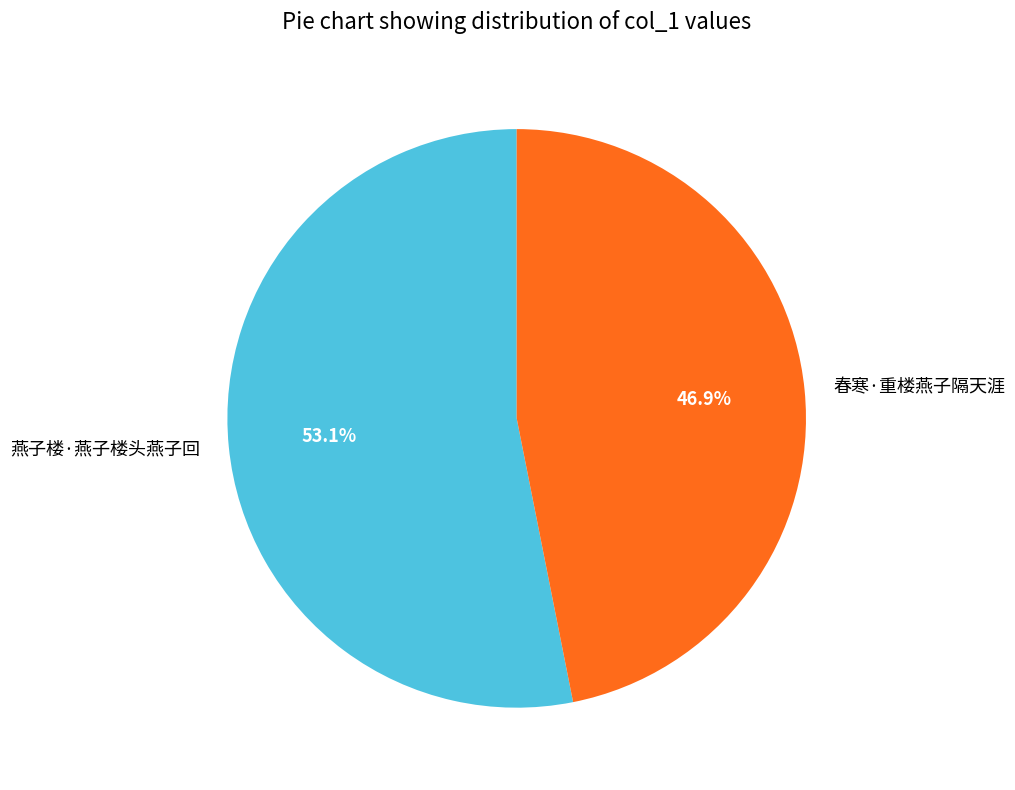

True or false: 燕子楼·燕子楼头燕子回 accounts for 53% of the total.

True